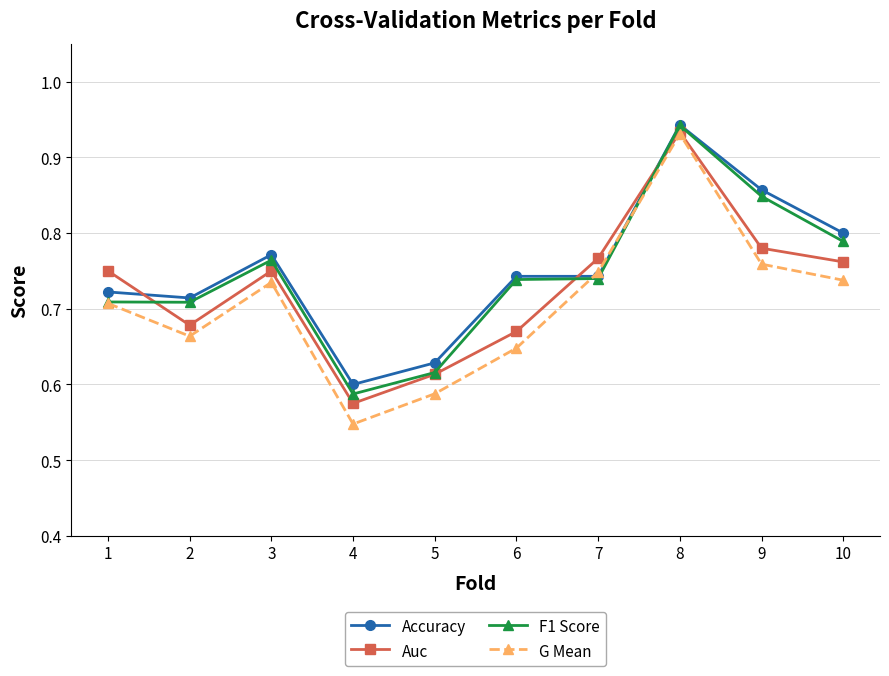

How many Accuracy values are between 0 and 1?

10